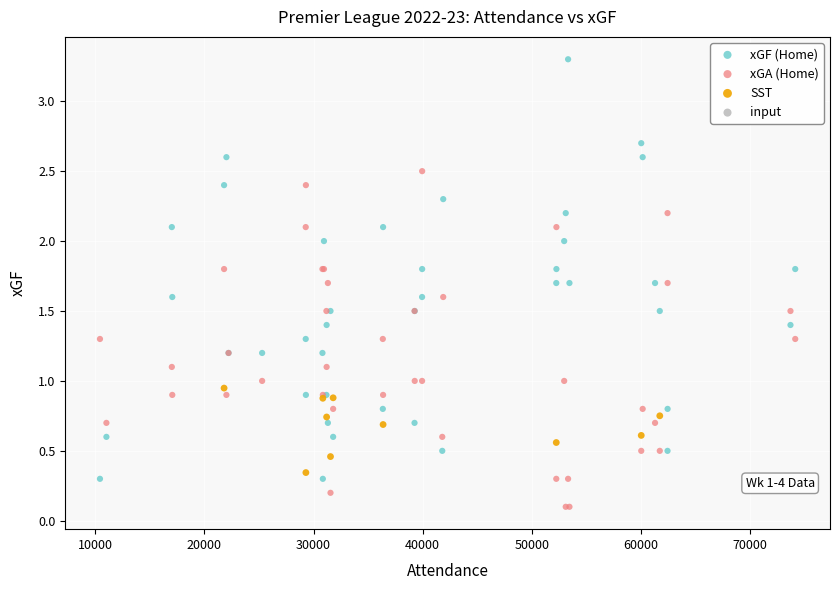

Which series reaches the minimum Y coordinate?

xGA (Home)